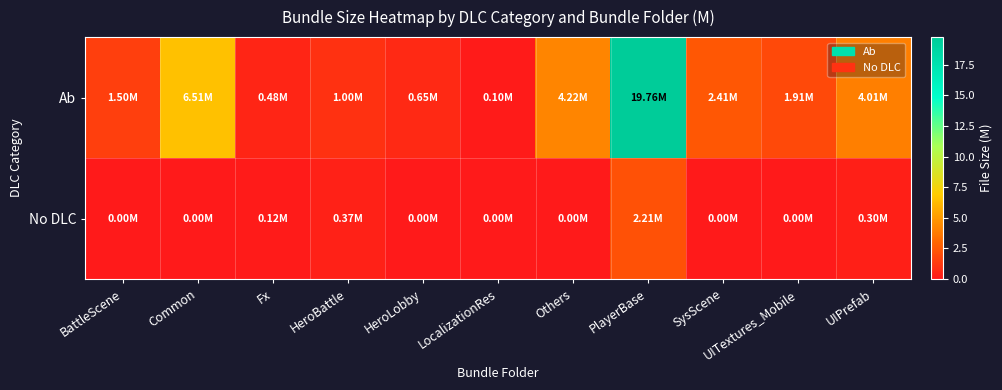

Which label corresponds to the largest value in the chart?

PlayerBase